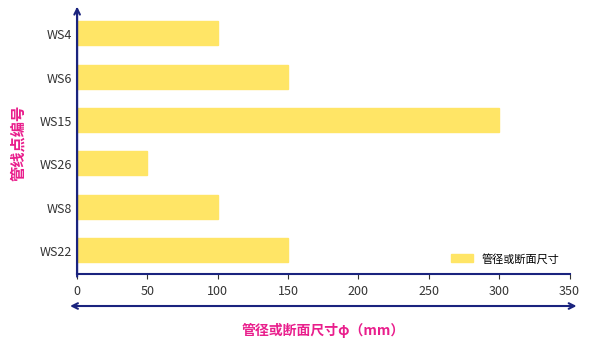

Approximately how many times larger is the value at WS26 compared to WS22?

0.3